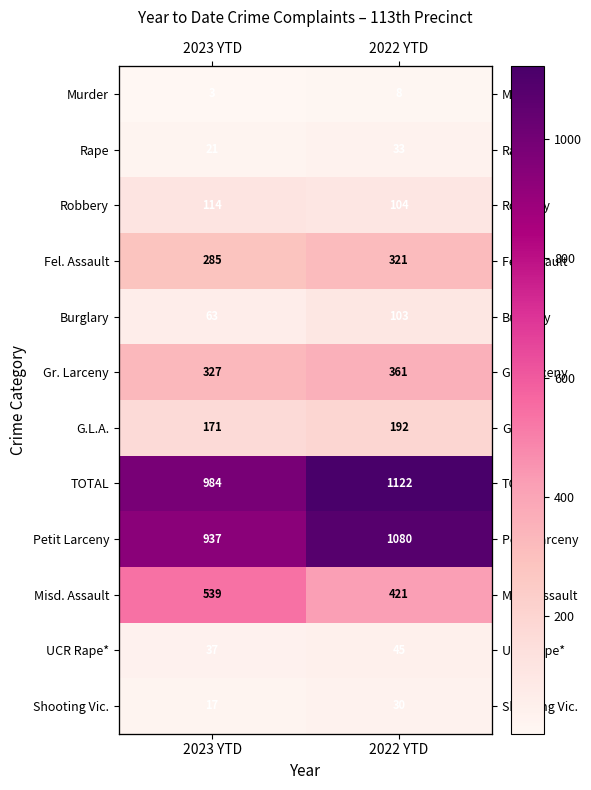

What is the total value across all series at 2022 YTD?

3820